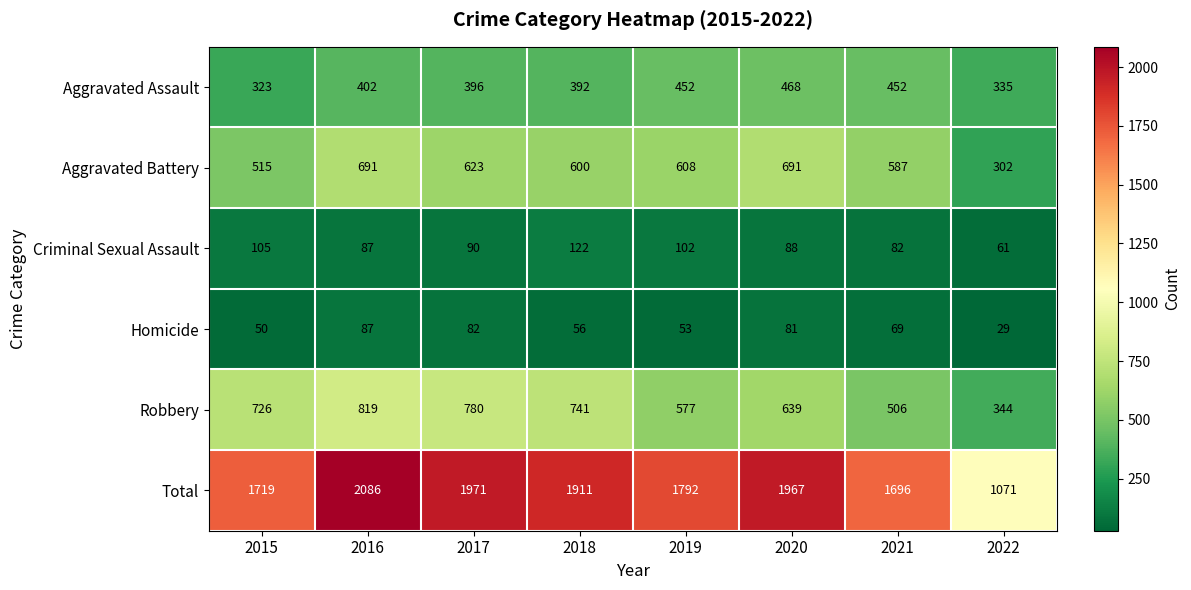

Which series changed the most between 2015 and 2019?

Robbery